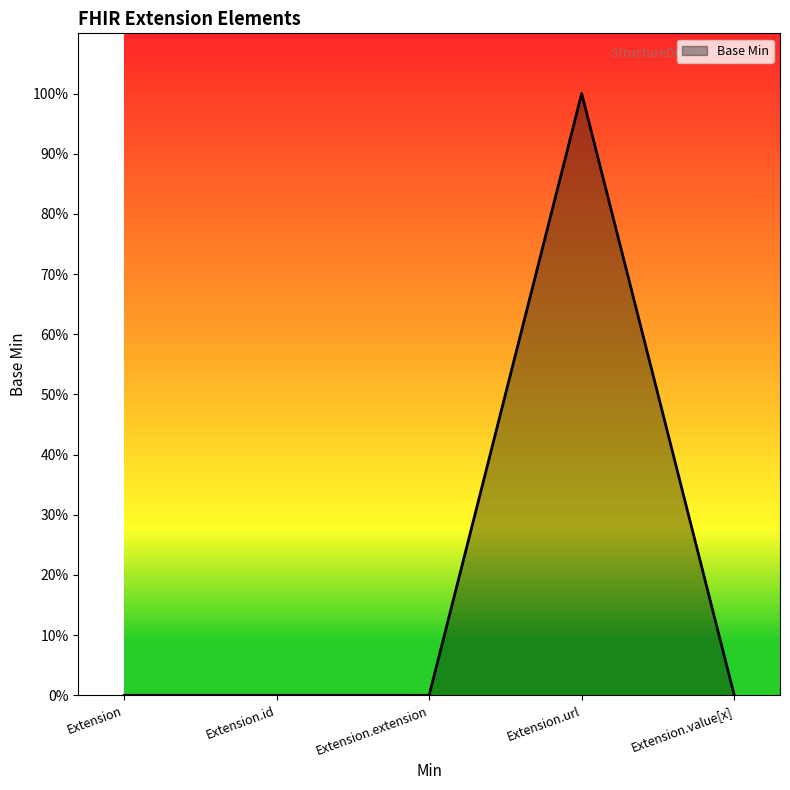

Rank the categories by value from lowest to highest.

Extension, Extension.id, Extension.extension, Extension.value[x], Extension.url